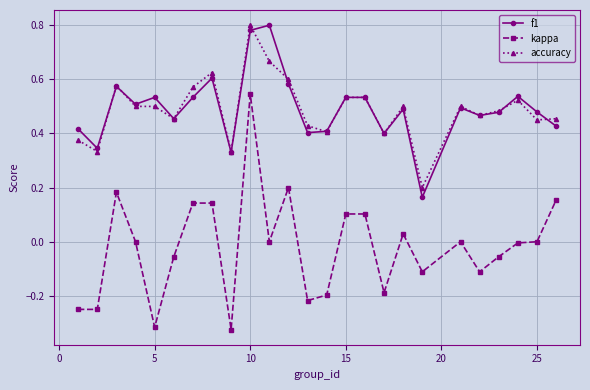

Which series has the largest range (max minus min)?

kappa